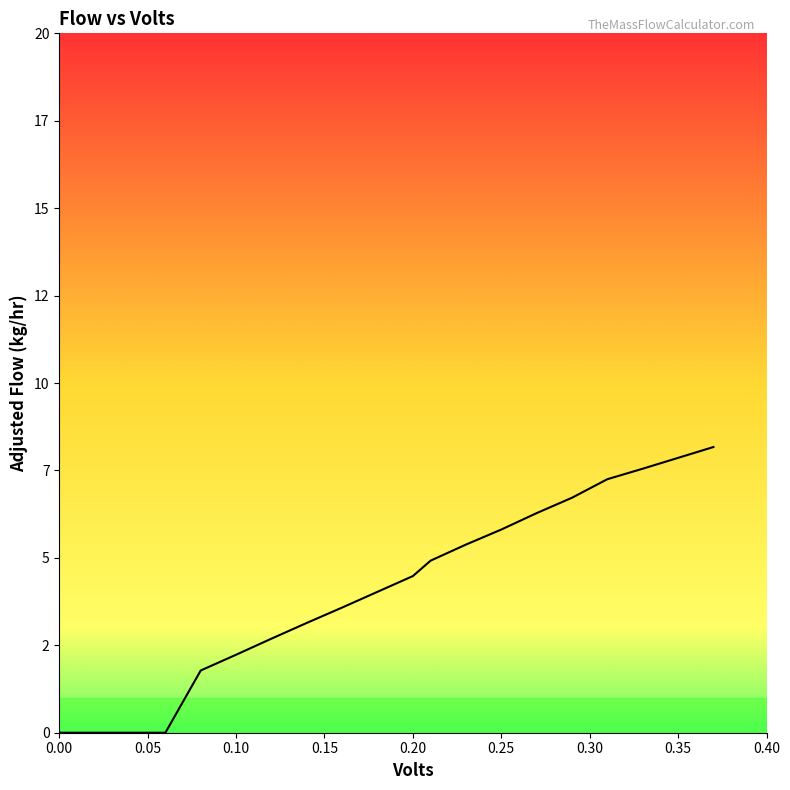

Is this an area chart (filled region under the line)?

Yes